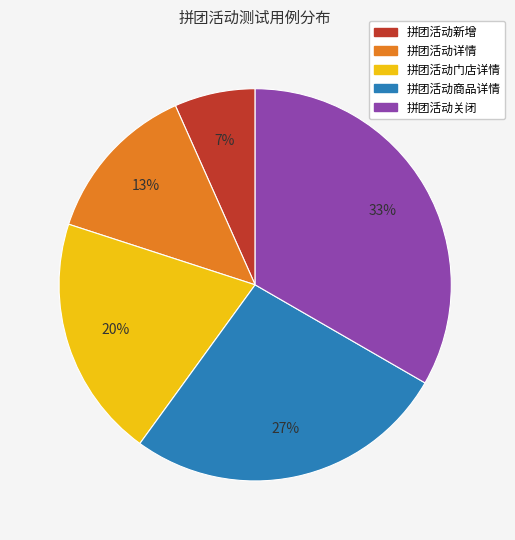

Which slice is the smallest?

拼团活动新增